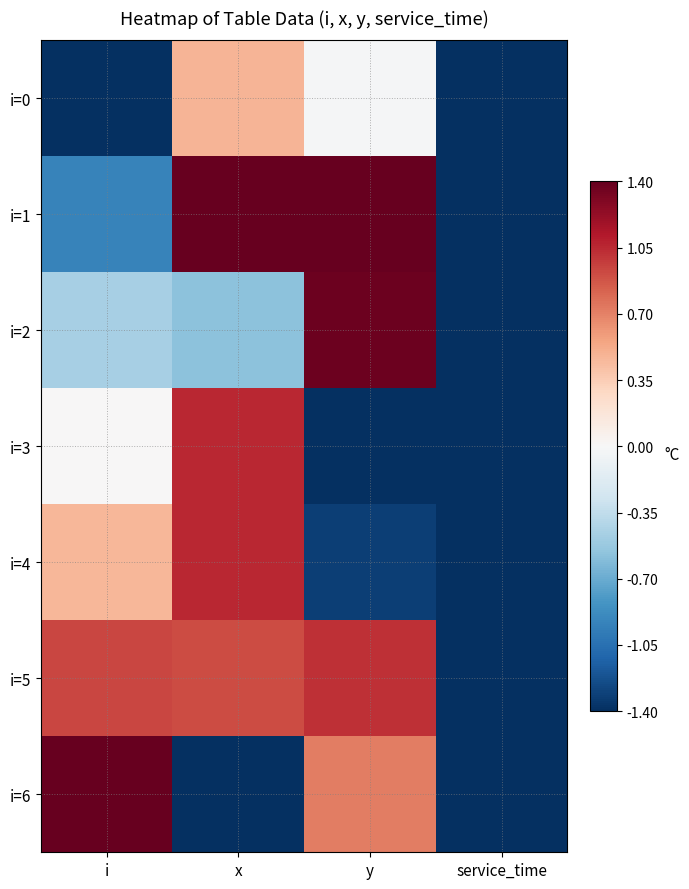

Reading right to left, list all the values displayed in this chart.

i=0: service_time=-1.4	y=-0.0	x=0.5	i=-1.4
i=1: service_time=-1.4	y=1.4	x=1.4	i=-0.9
i=2: service_time=-1.4	y=1.4	x=-0.6	i=-0.5
i=3: service_time=-1.4	y=-1.4	x=1.0	i=0.0
i=4: service_time=-1.4	y=-1.3	x=1.1	i=0.5
i=5: service_time=-1.4	y=1.0	x=0.9	i=0.9
i=6: service_time=-1.4	y=0.7	x=-1.4	i=1.4